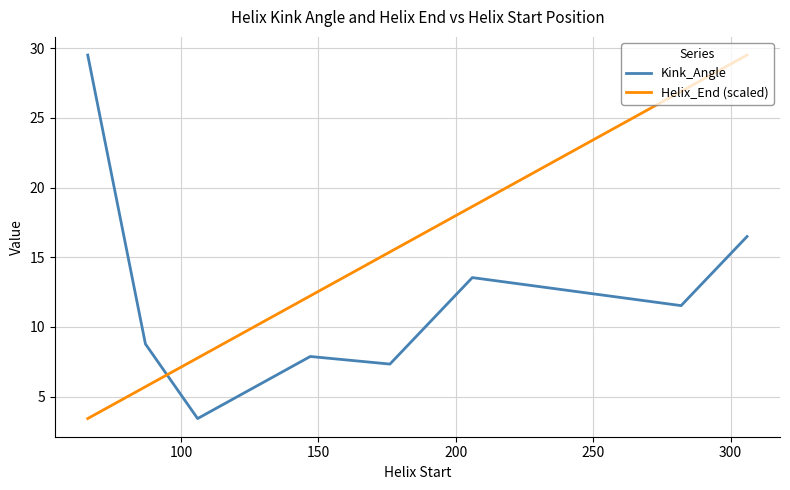

True or false: Kink_Angle has more than 0 points higher than both neighbors.

True